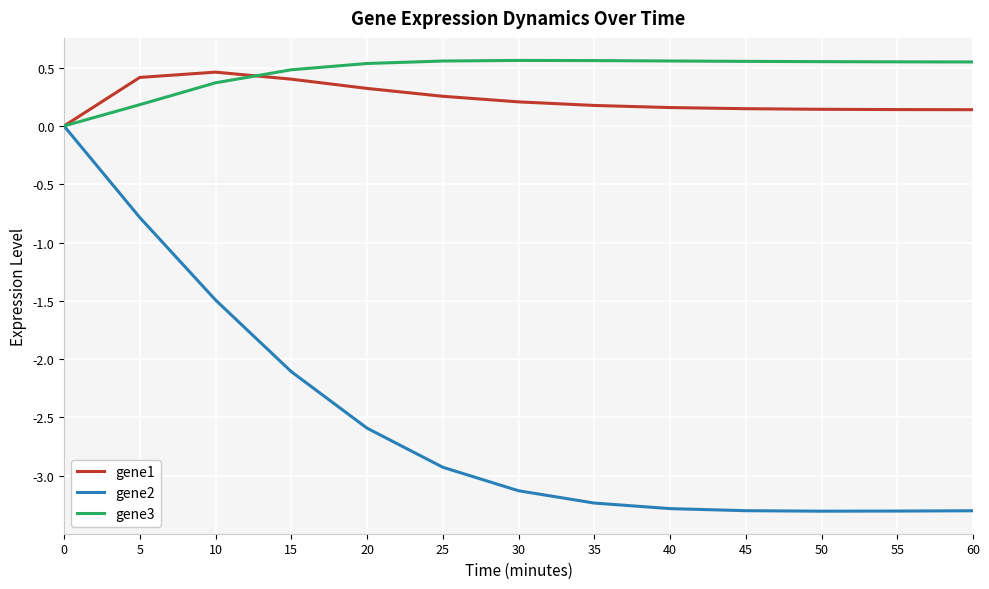

Is the value of gene2 at 0 greater than the value of gene3 at 5?

No